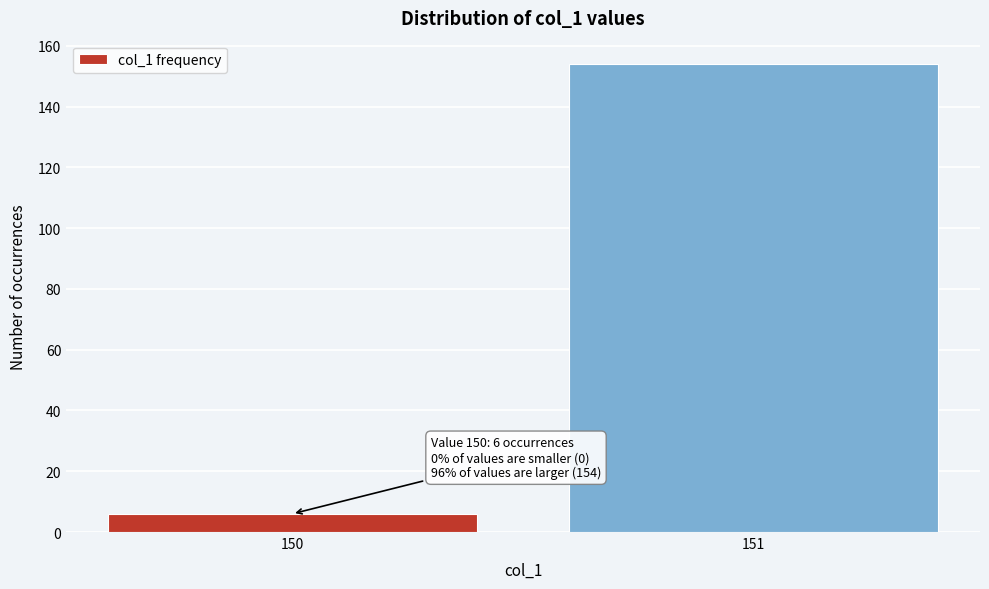

Reading right to left, what are all the values shown in this chart?

151=154	150=6